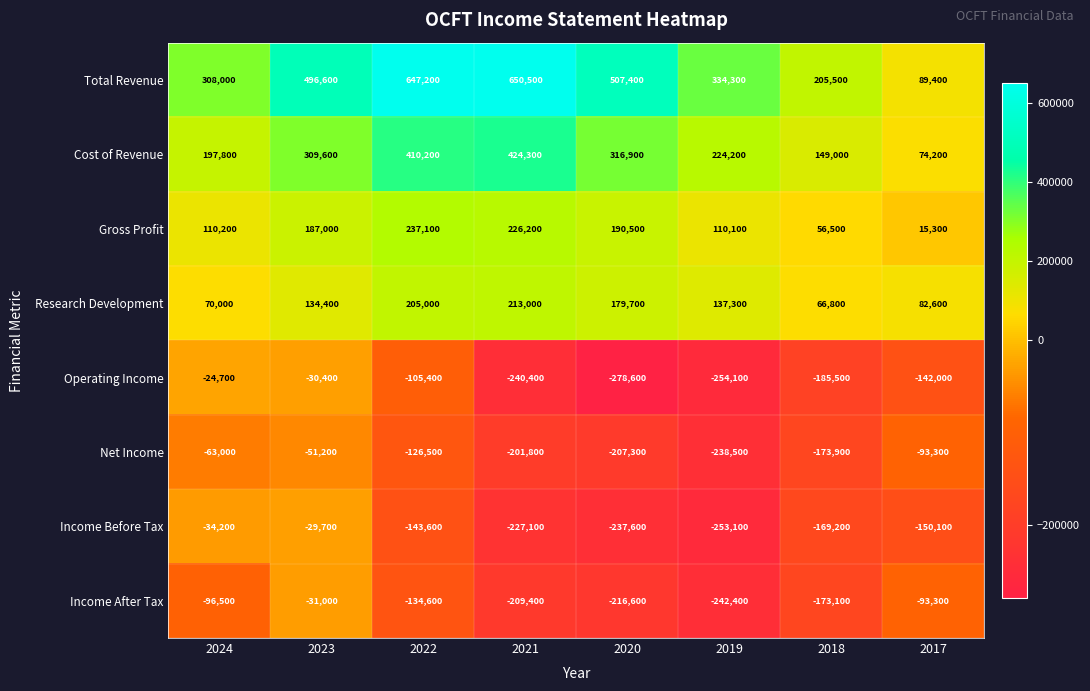

Which category has the highest value across all series?

2021